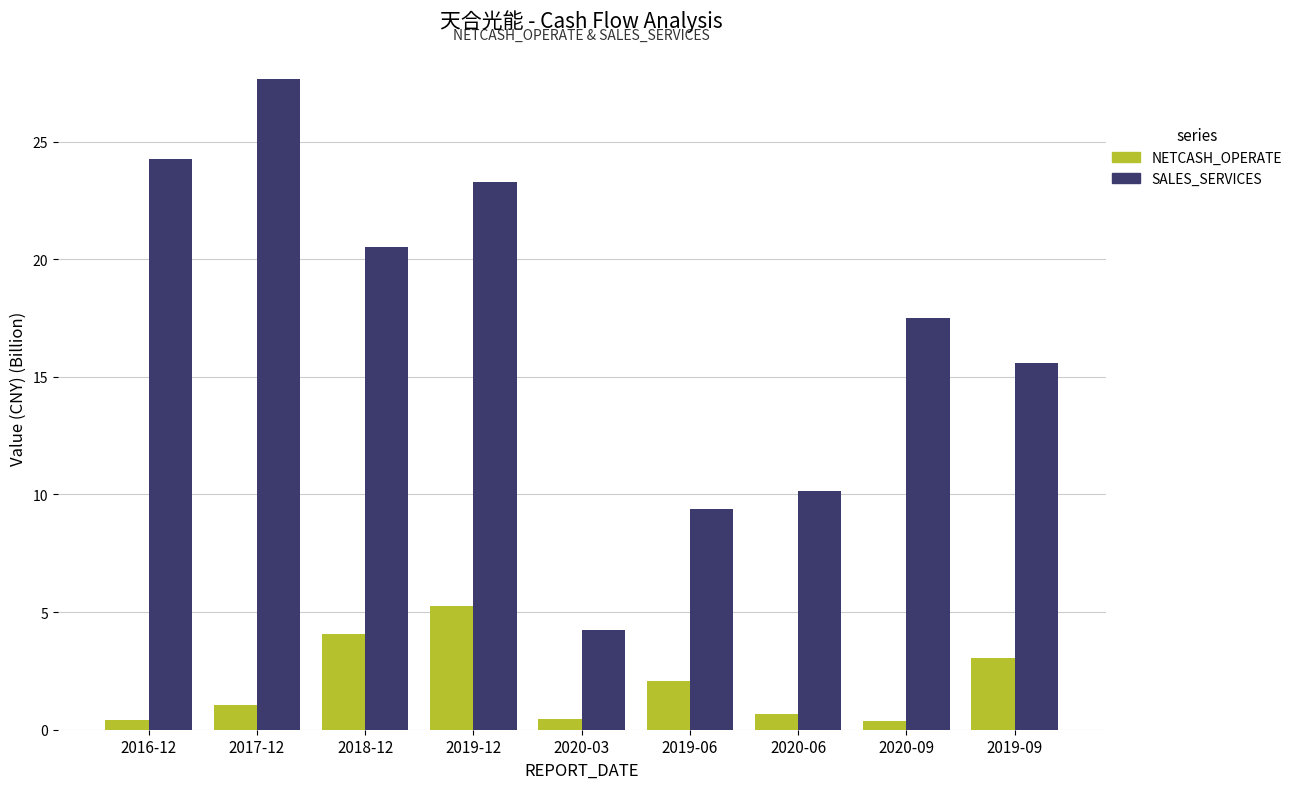

At 2016-12, list the series in order from largest to smallest.

SALES_SERVICES, NETCASH_OPERATE